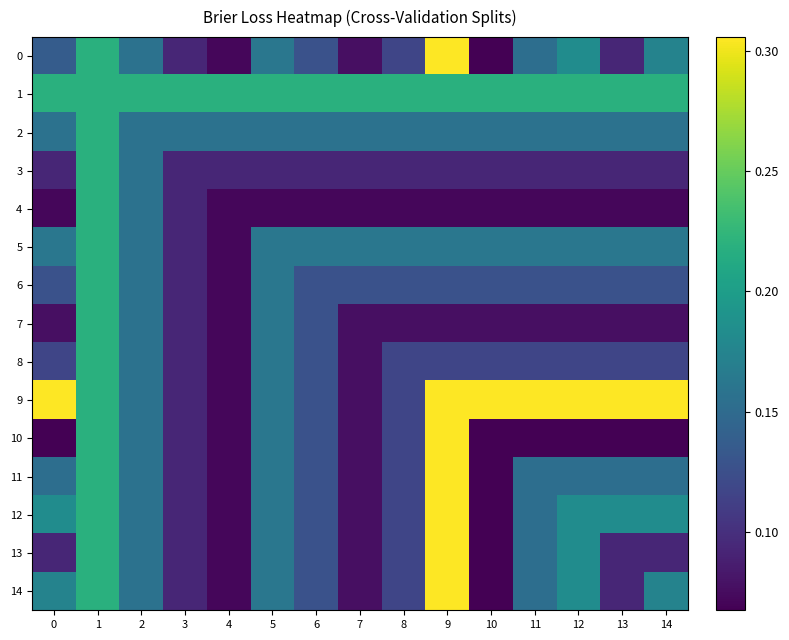

At which category is the sum across all series the highest?

1